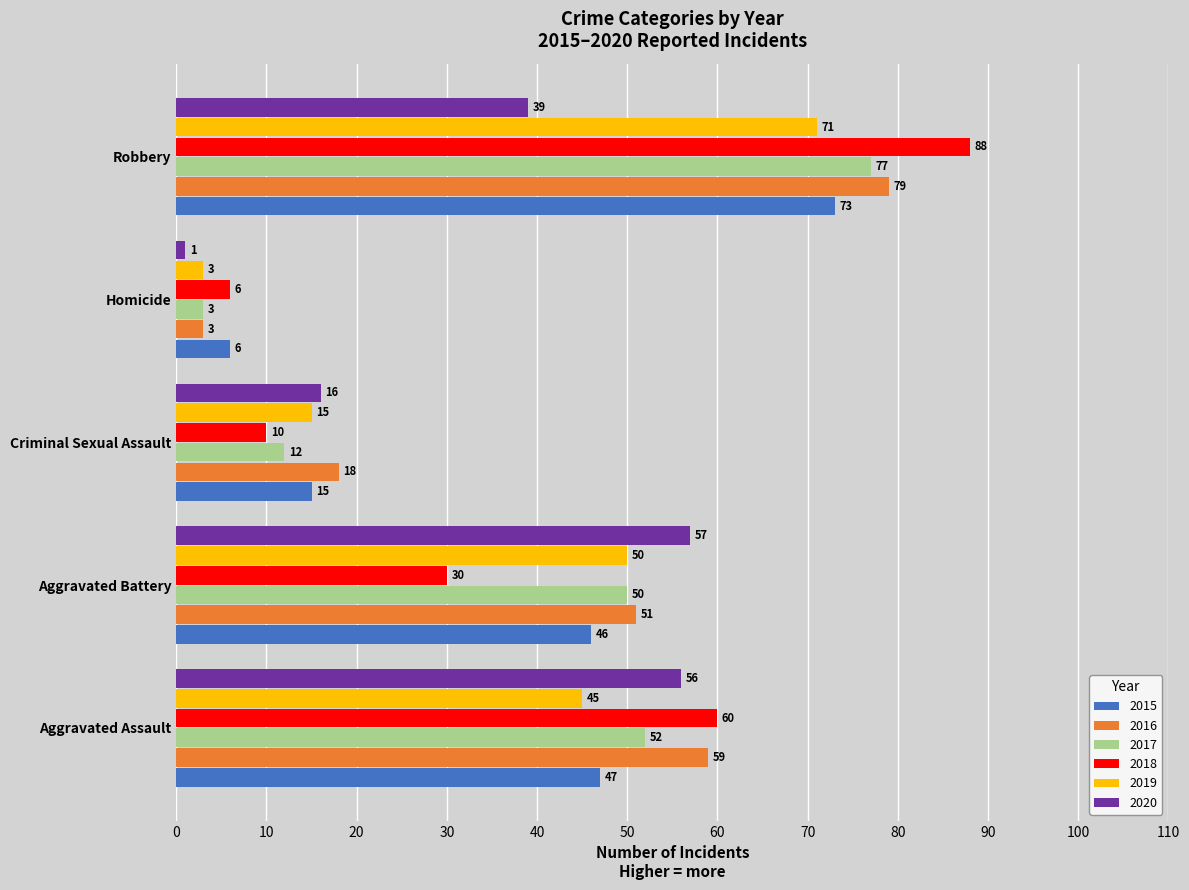

Which series has the largest total across all categories?

2016